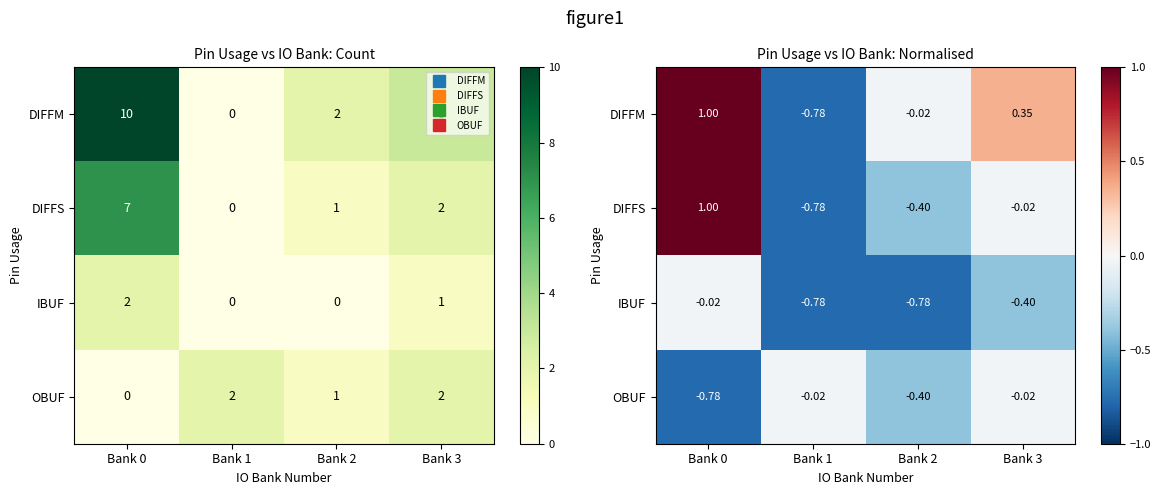

Which label corresponds to the smallest value in the chart?

Bank 1